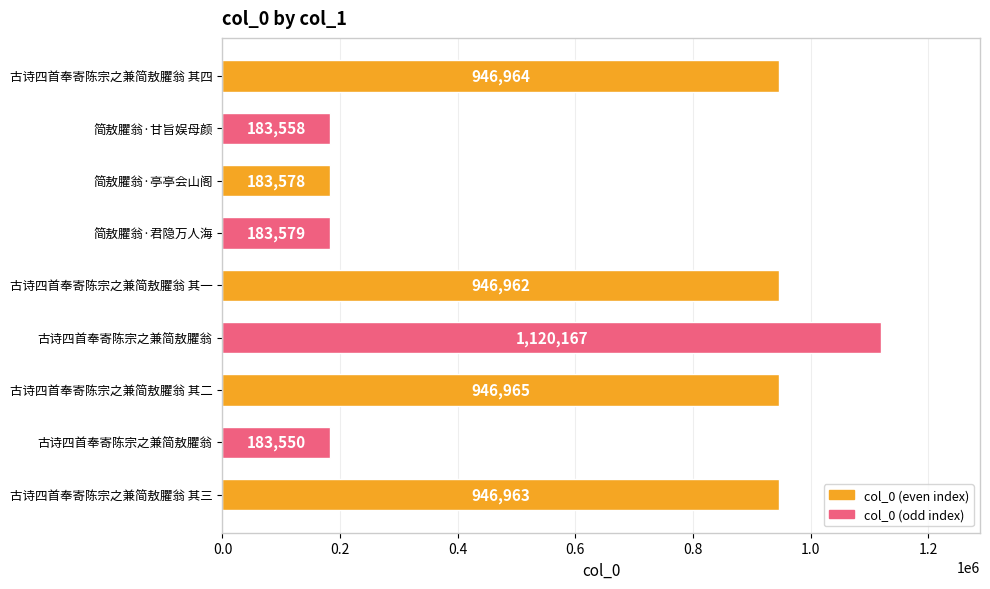

At which label is the value closest to 651858?

古诗四首奉寄陈宗之兼简敖臞翁 其一